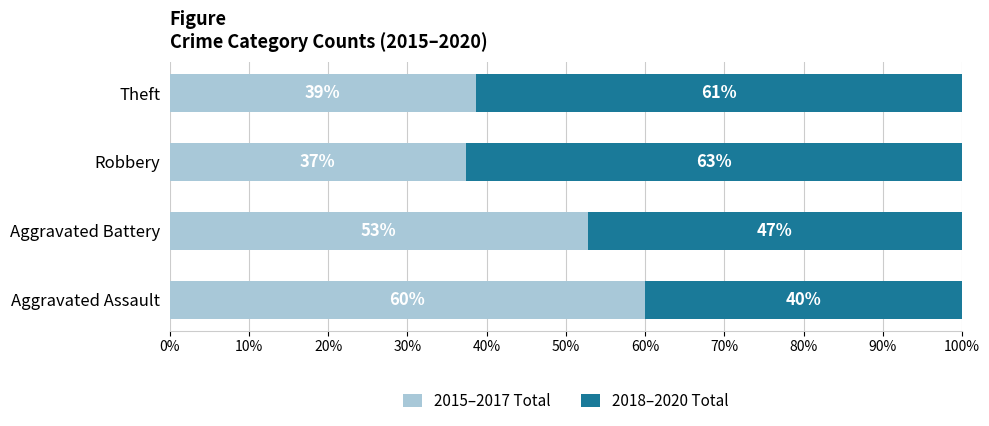

Rank the series by their average value, from lowest to highest.

2015–2017 Total, 2018–2020 Total